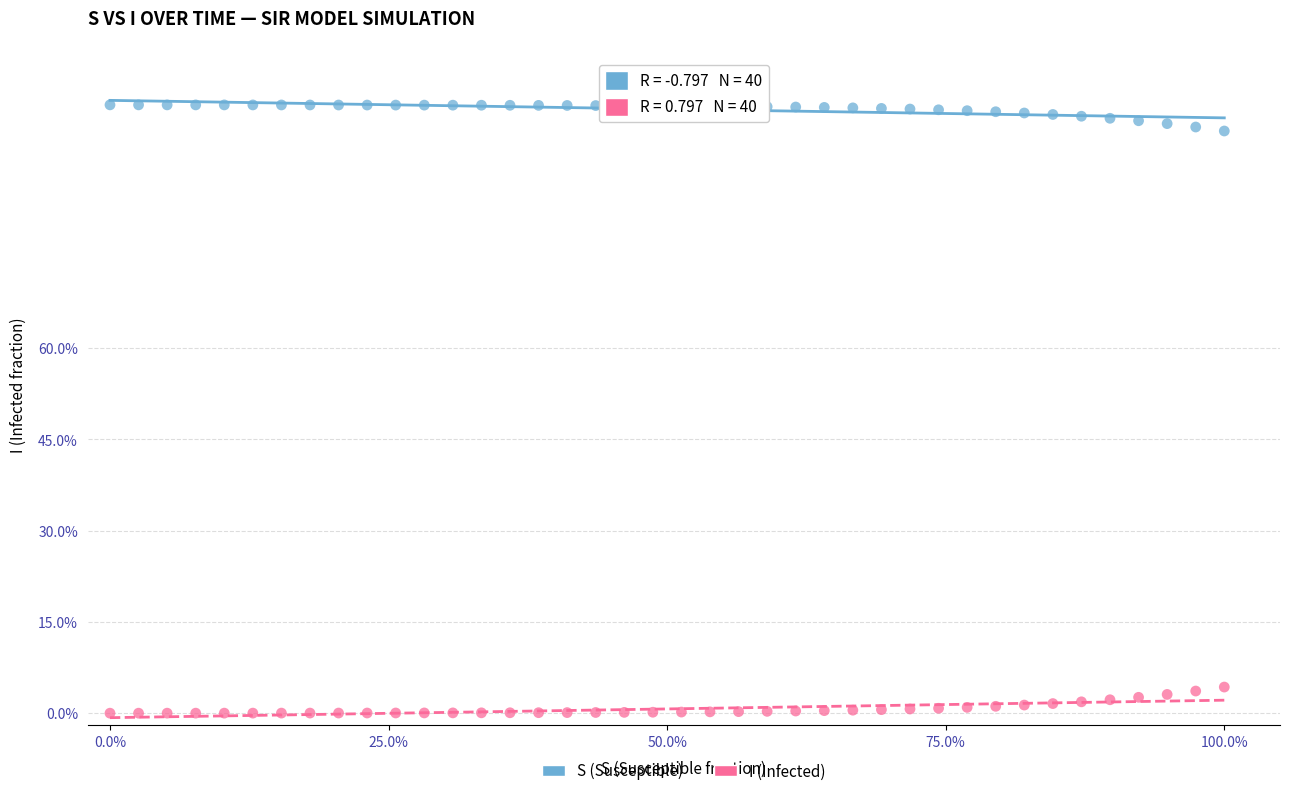

Which series reaches the minimum Y coordinate?

I (Infected)